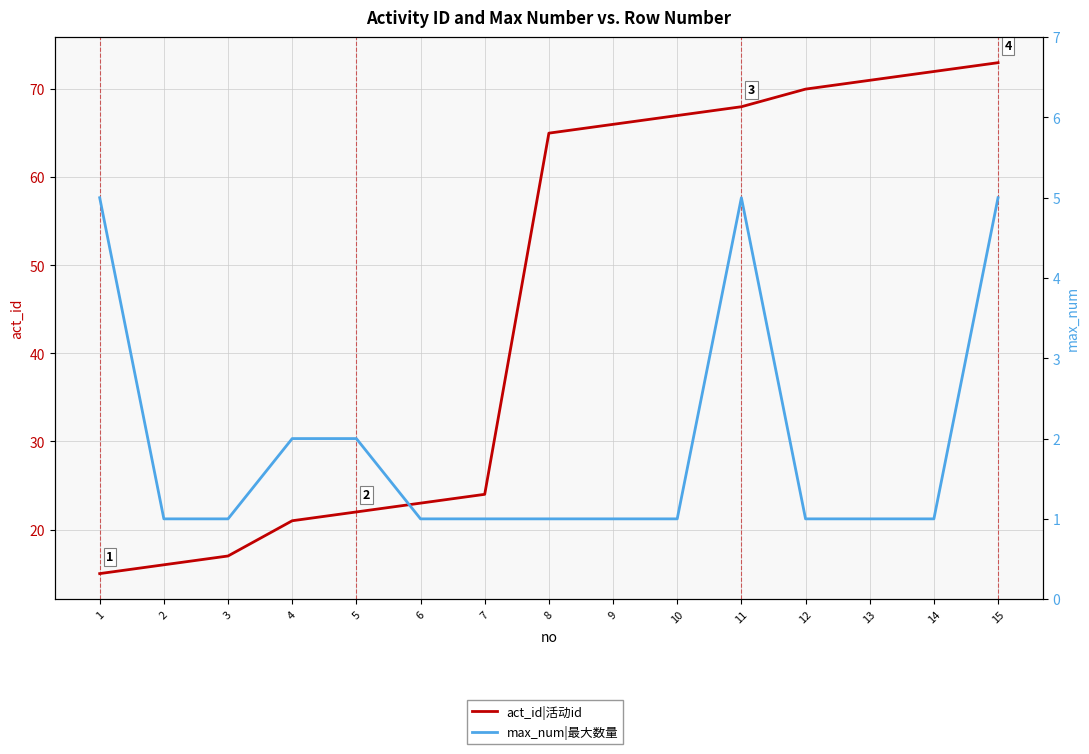

True or false: act_id|活动id has more than 0 points higher than both neighbors.

False